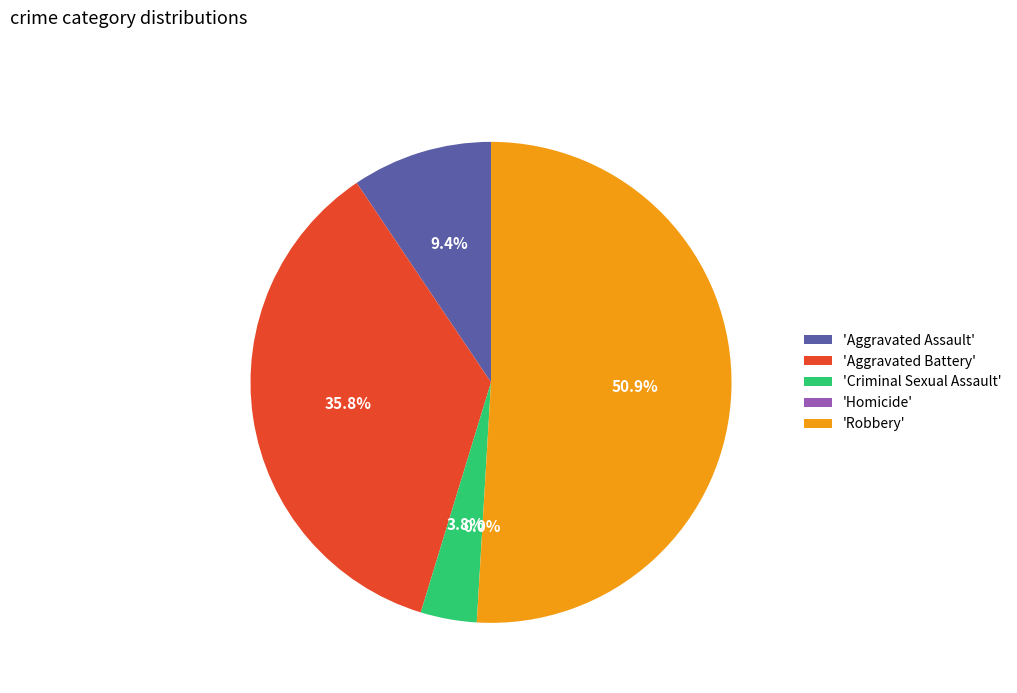

Rank the categories by value from lowest to highest.

Homicide, Criminal Sexual Assault, Aggravated Assault, Aggravated Battery, Robbery